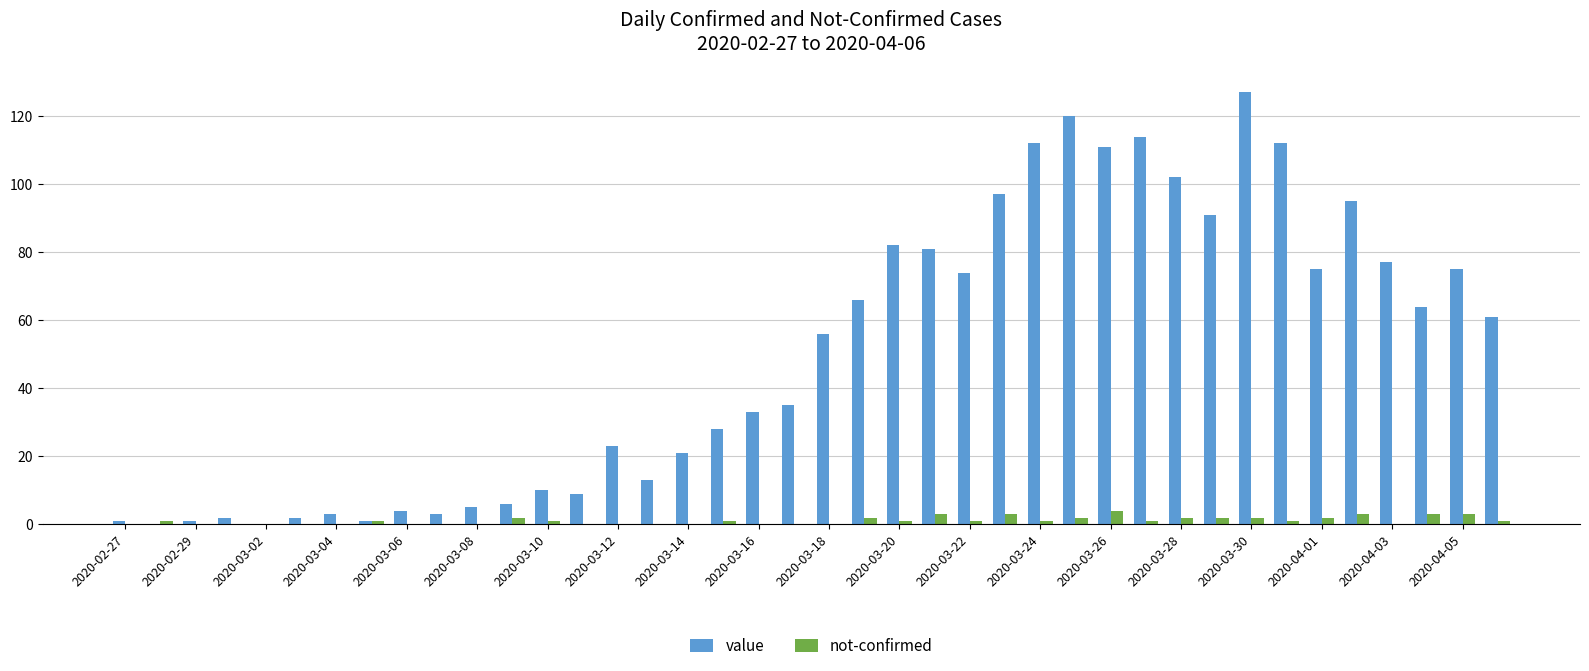

What is the sum of all value values?

1992